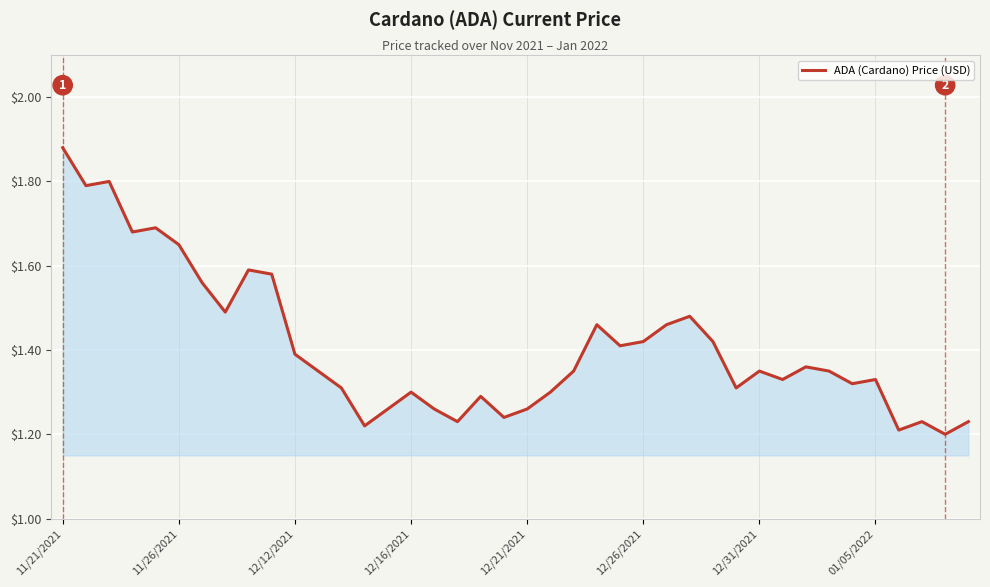

How many lines are shown in the chart?

1